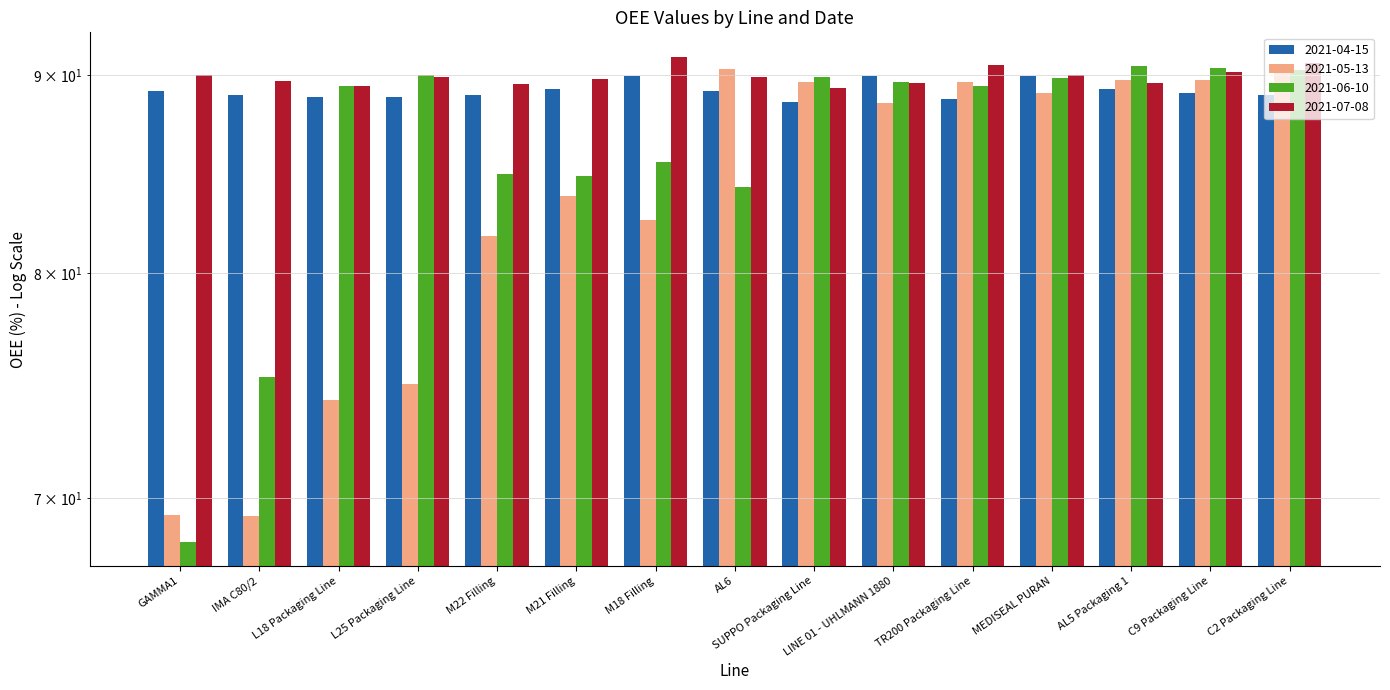

What is the maximum value shown in the chart?

91.0